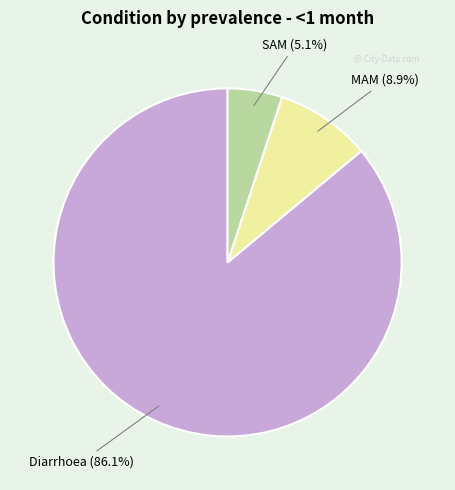

Does any single category account for the majority?

Yes